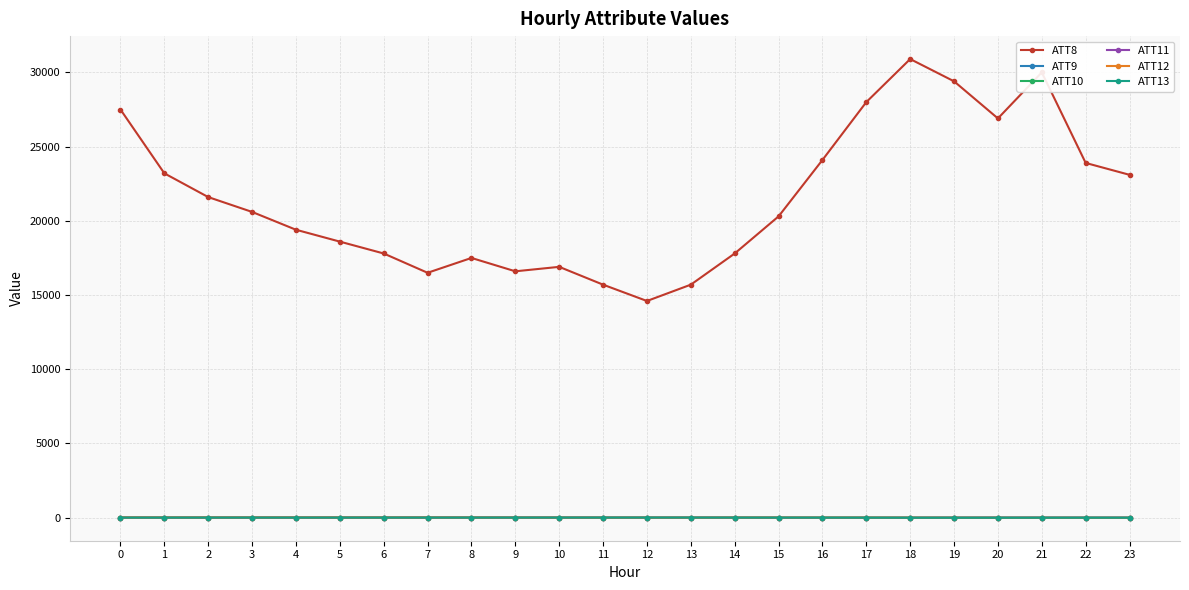

How many data points in ATT12 are above 4?

15